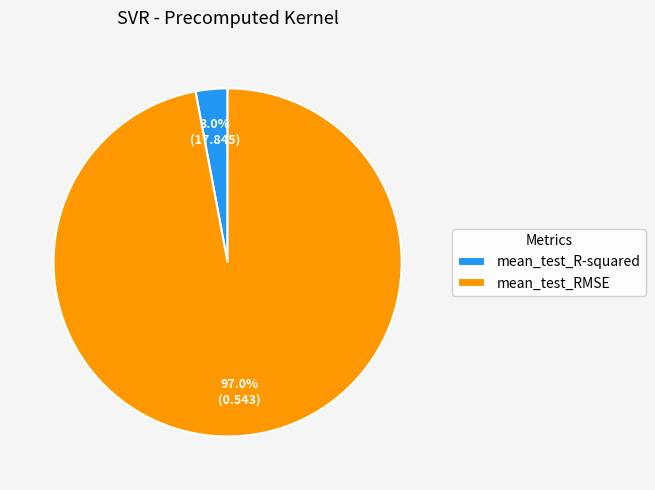

Rank the categories by value from lowest to highest.

mean_test_R-squared, mean_test_RMSE